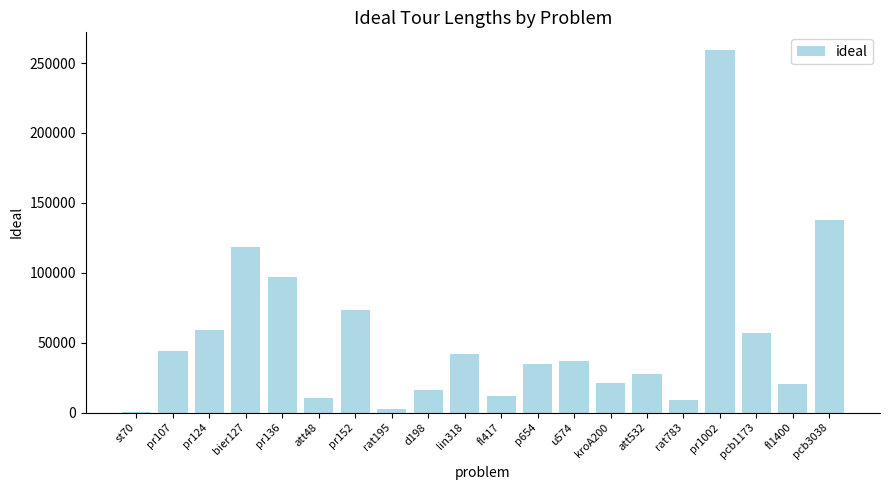

At which label is the value closest to 129860?

pcb3038